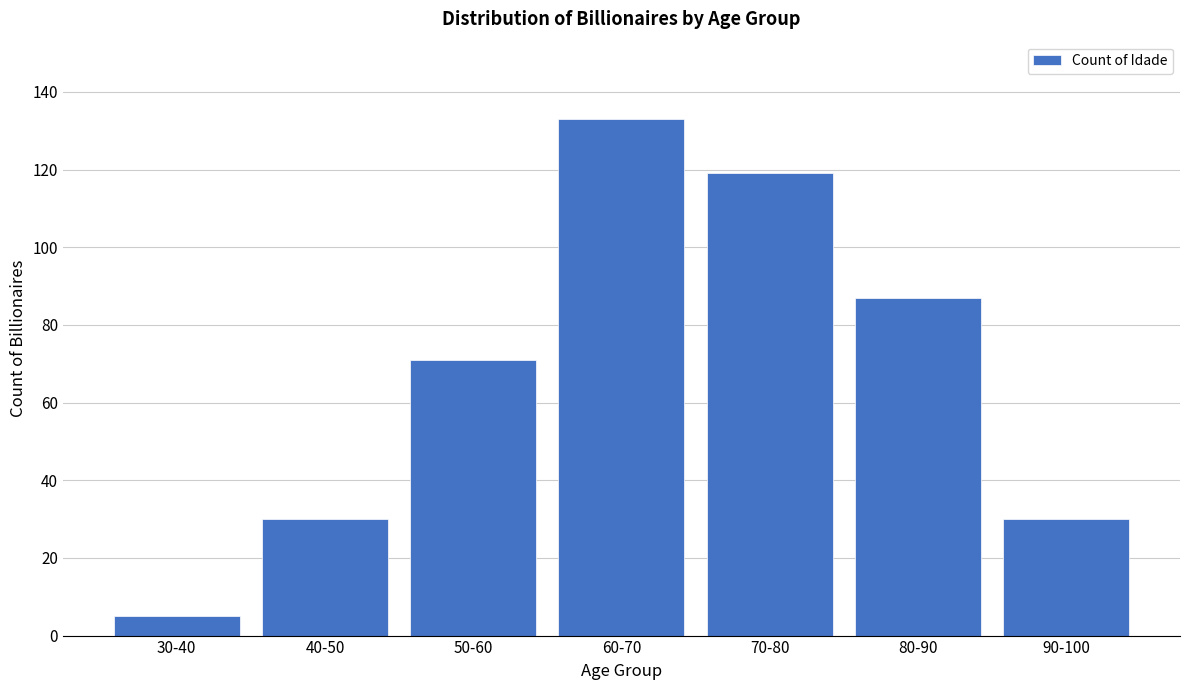

Reading left to right, transcribe all the data shown in this chart.

5	30	71	133	119	87	30